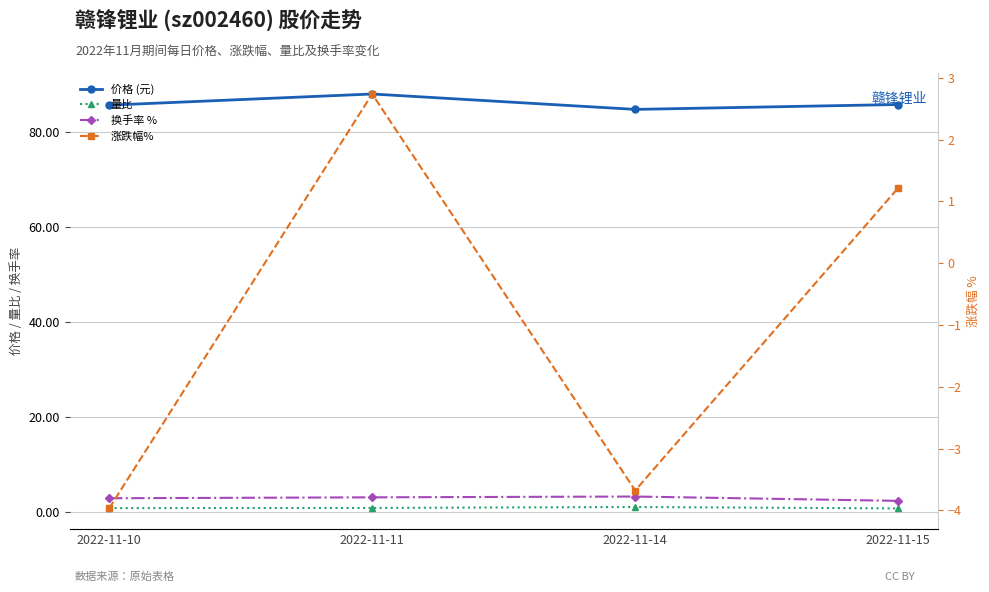

The 价格 (元) series shows 112.4 at 2022-11-15. True or false?

False